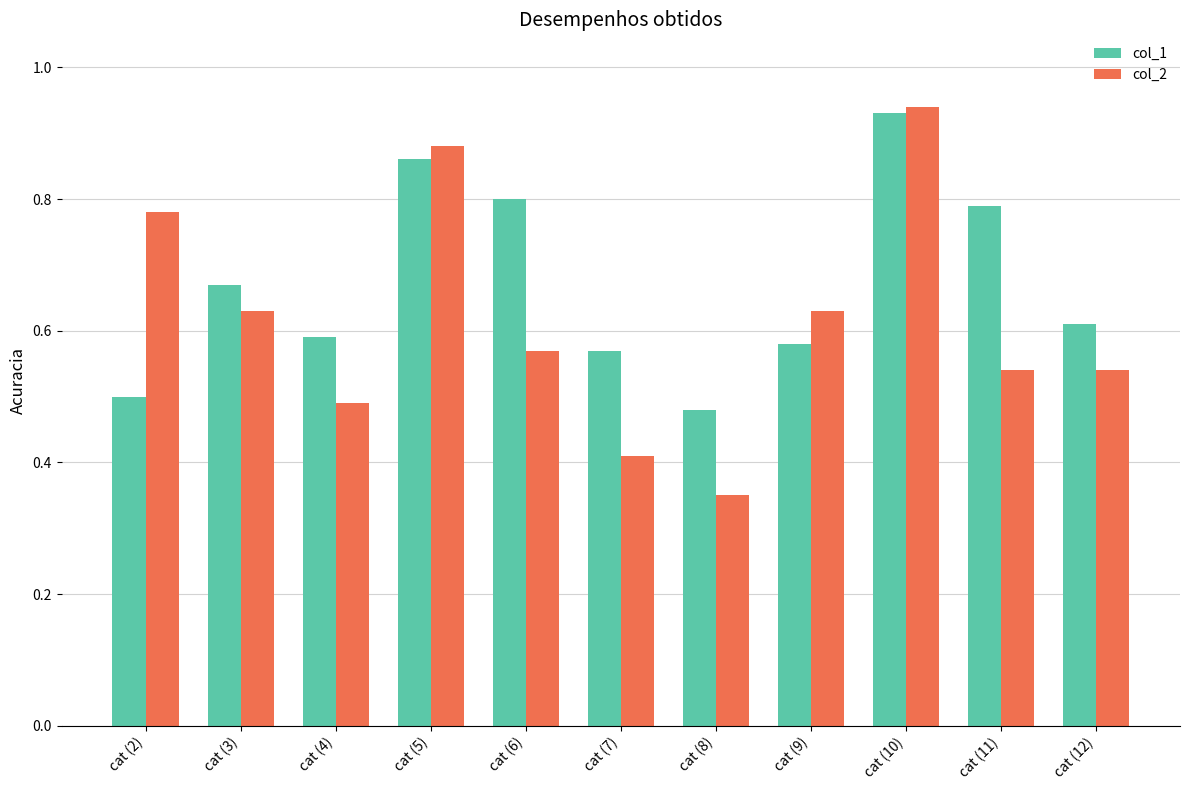

What is the sum of all col_1 values?

7.4